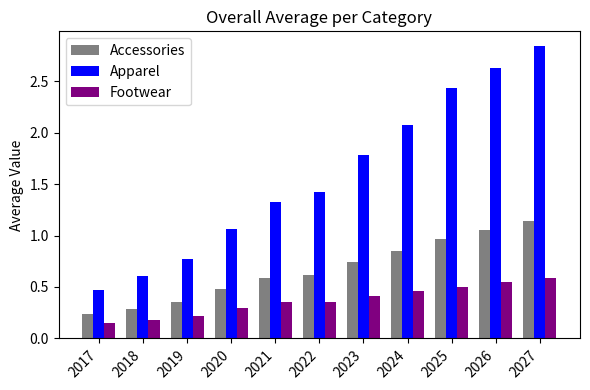

List the series in order of their peak value, highest first.

Apparel, Accessories, Footwear